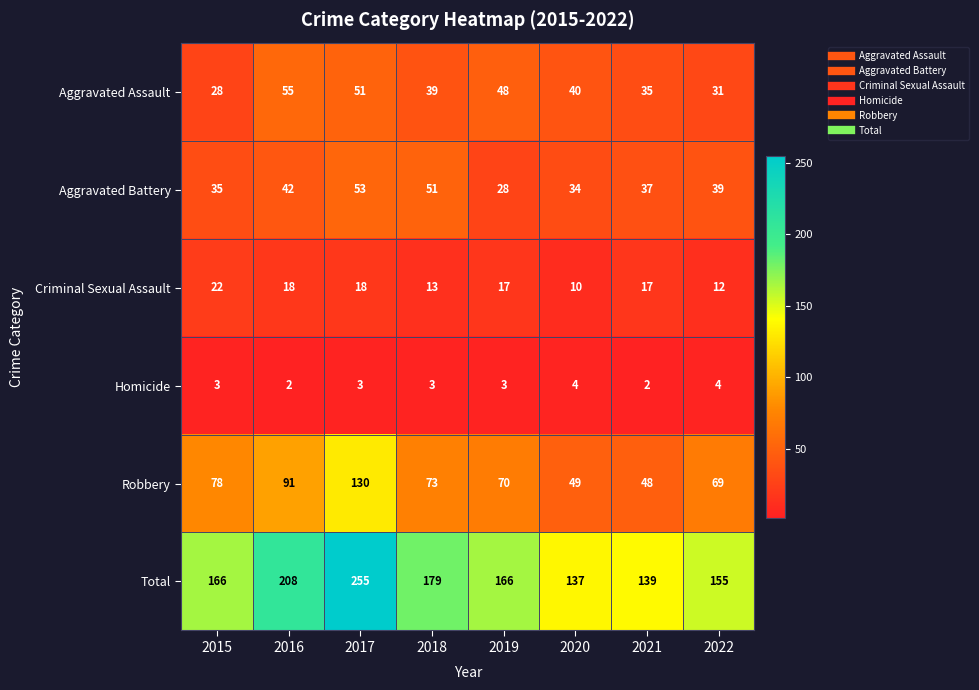

Between 2017 and 2019, which series saw the biggest shift?

Total